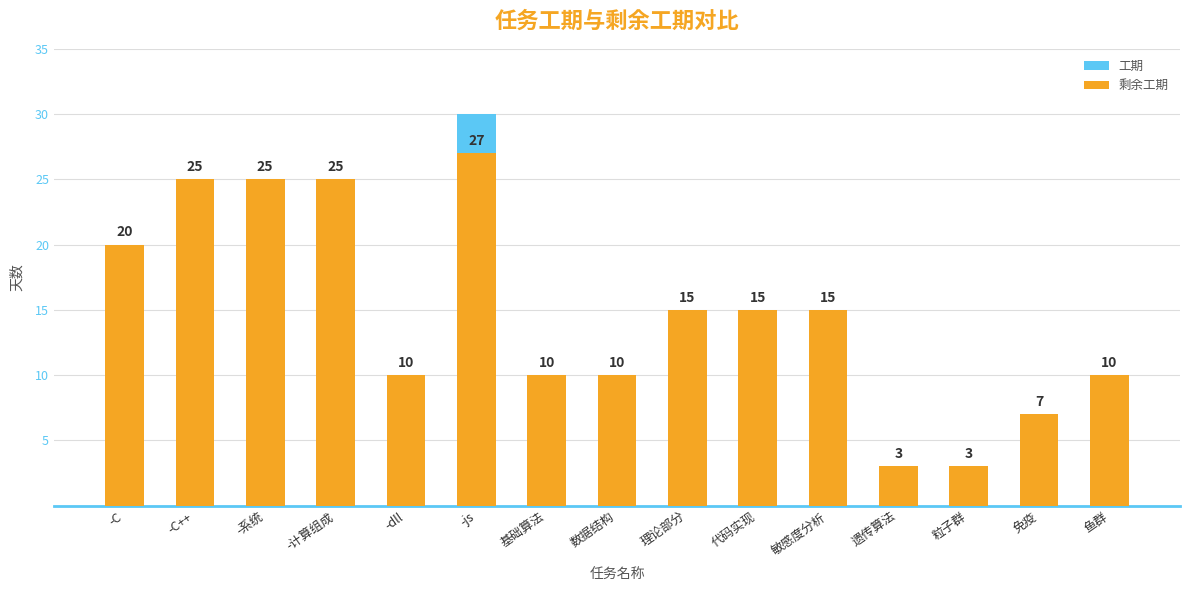

Rank the series at -系统 from lowest to highest value.

工期, 剩余工期